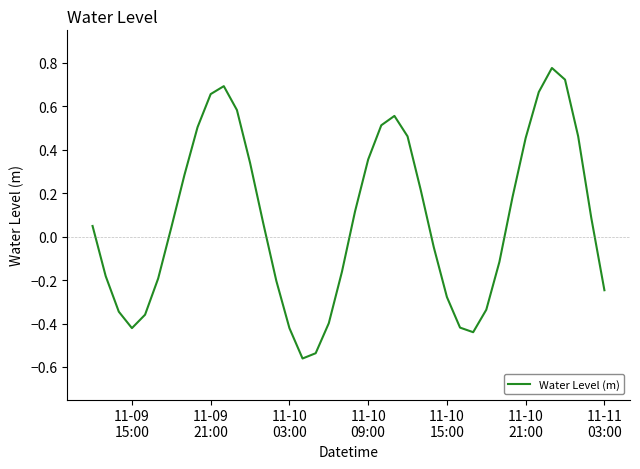

What is the sum of all values?

3.1